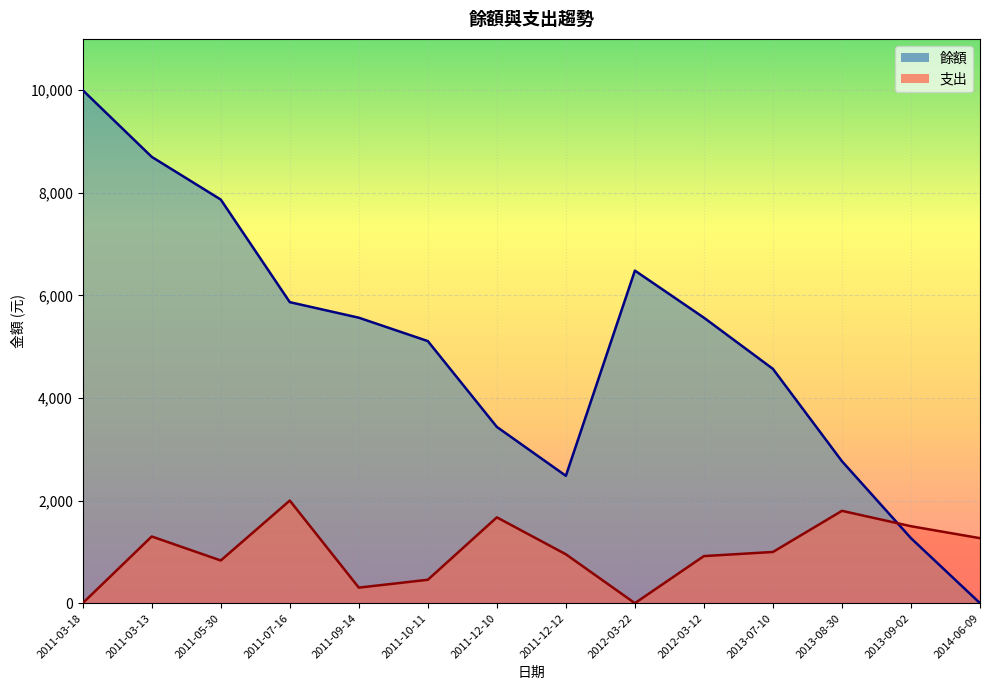

What is the difference between the maximum and minimum values in the 支出 series?

2000